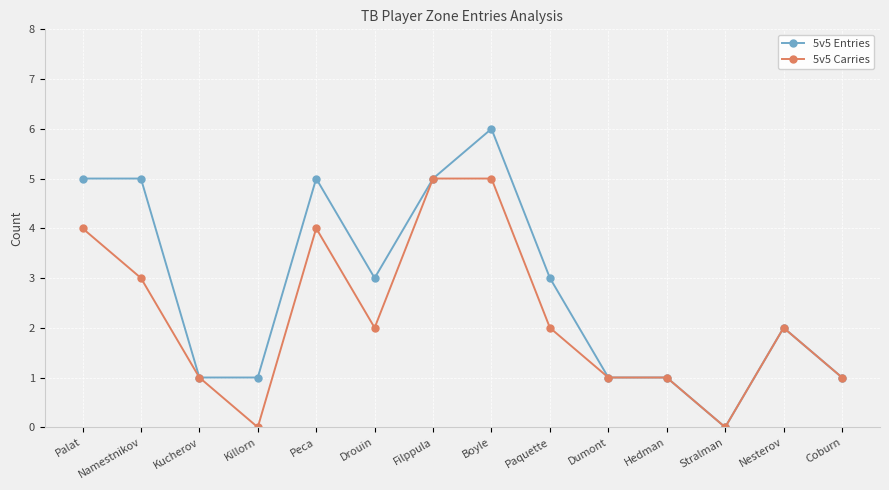

What is the sum of the 5v5 Entries values at Namestnikov and Filppula?

10